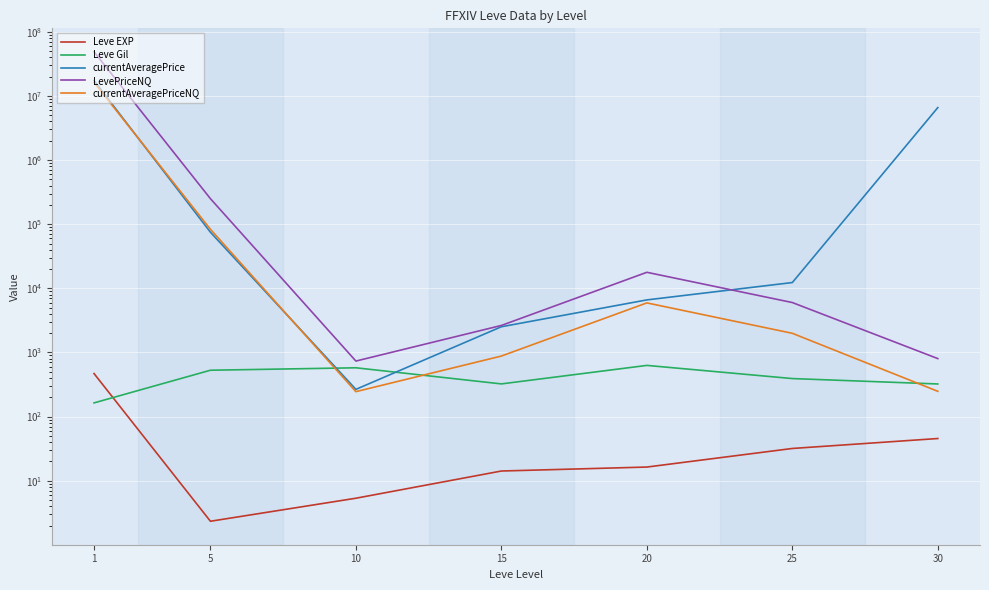

True or false: LevePriceNQ and Leve Gil cross at least once.

False